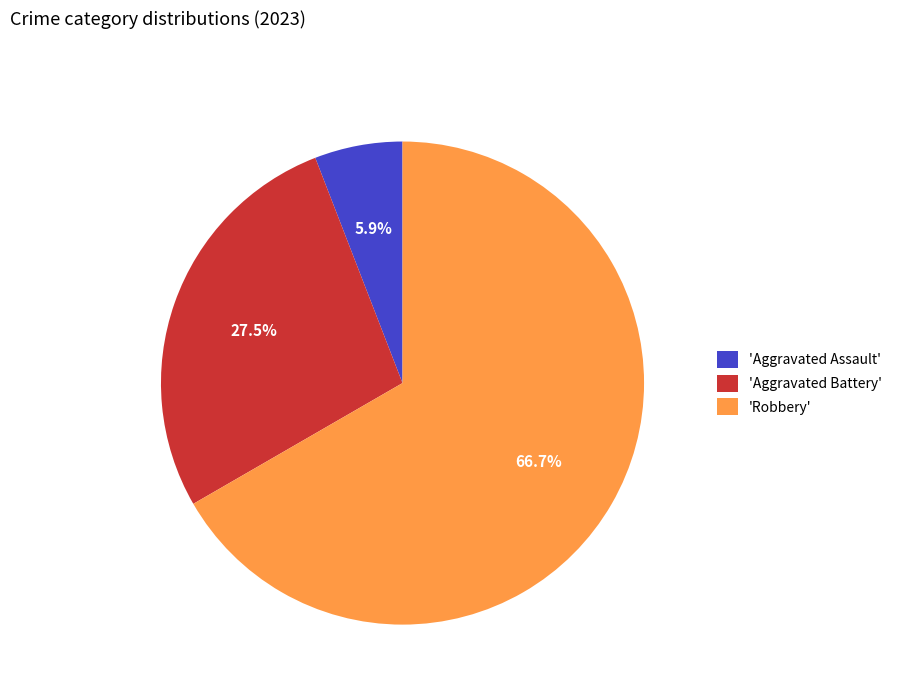

Rank the categories by value from lowest to highest.

'Aggravated Assault', 'Aggravated Battery', 'Robbery'